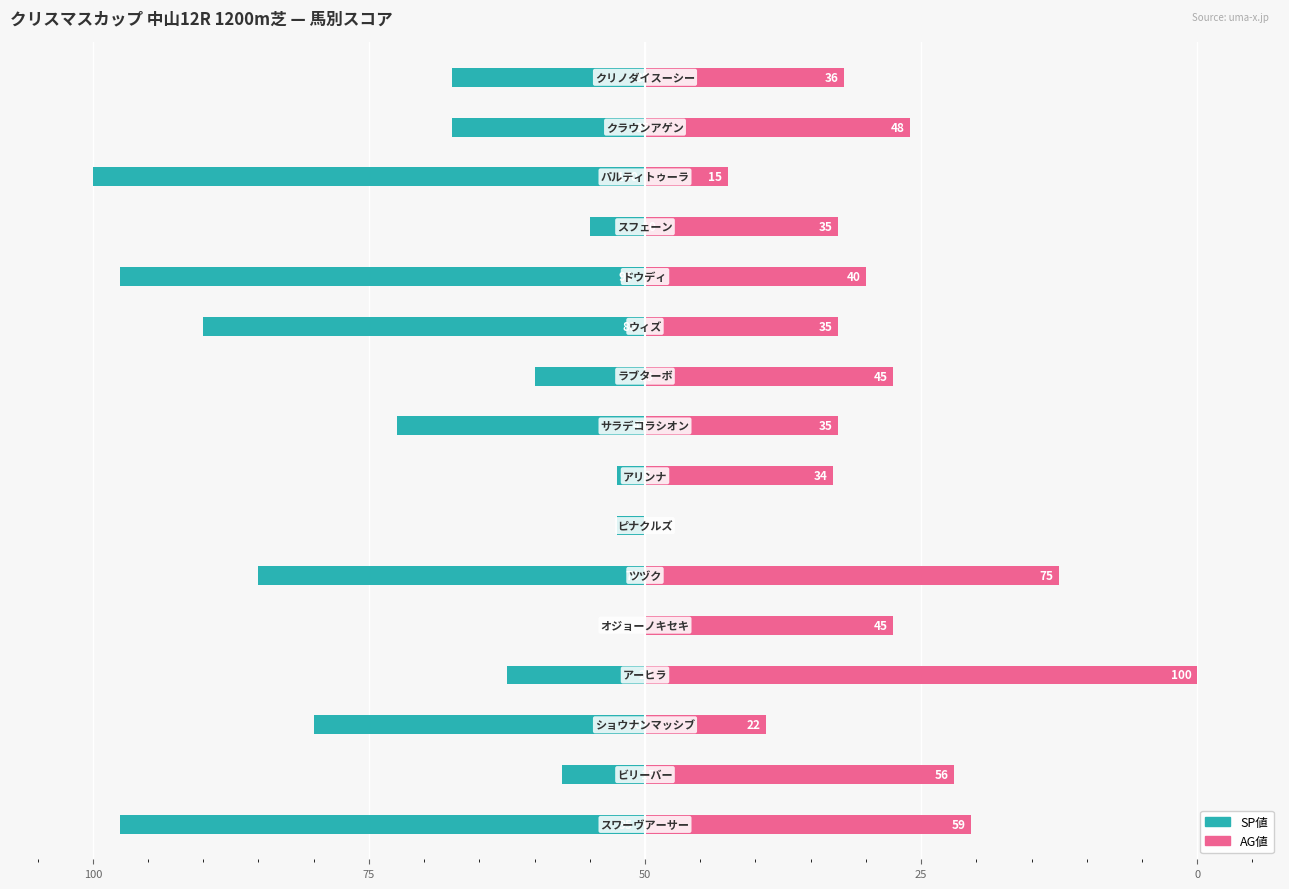

What value does the SP値 series have at 75, to the nearest 50?

-50